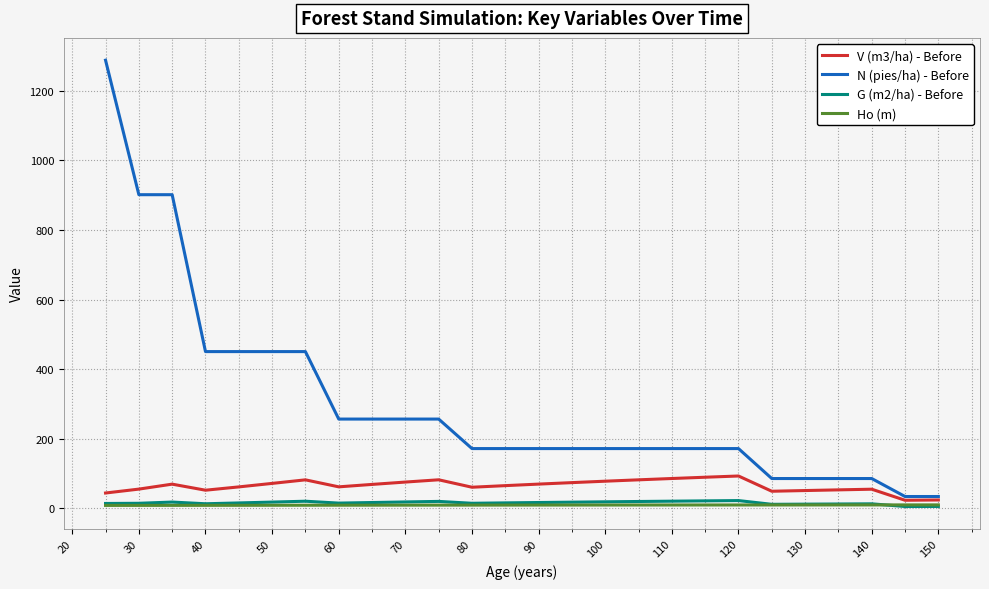

True or false: N (pies/ha) - Before and G (m2/ha) - Before intersect in this chart.

False